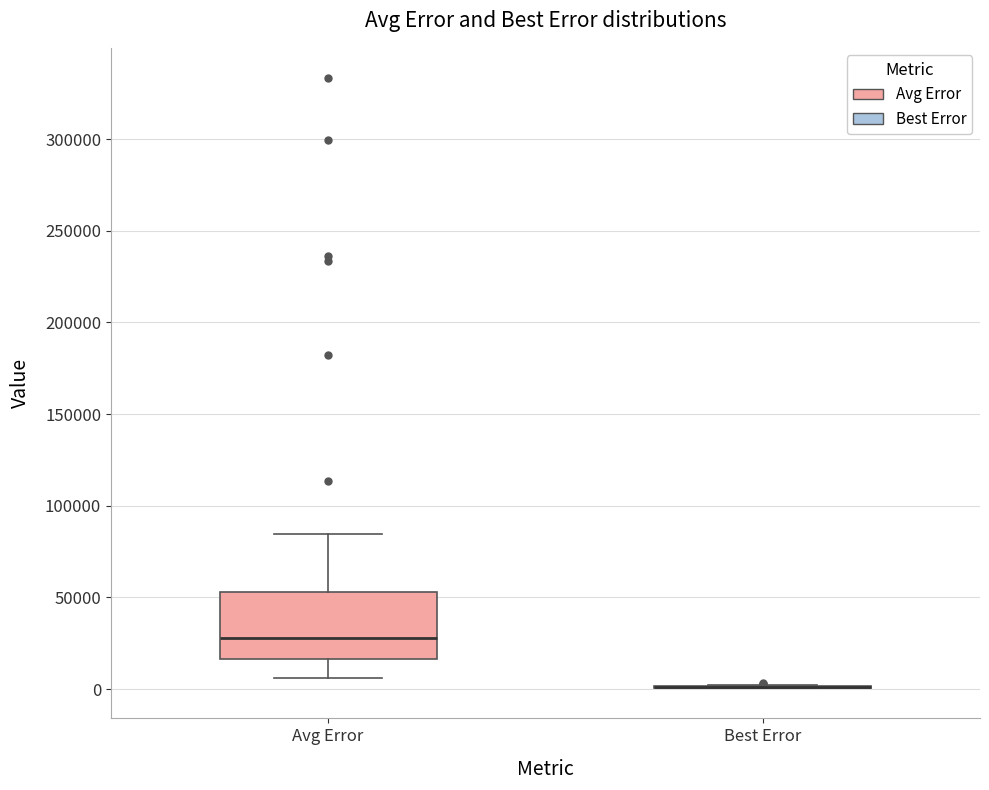

Reading left to right, transcribe this box plot: for each box, give where its median line is, the range the box spans, and where its two whiskers end, as read against the y-axis. The values are not printed on the chart, so give them approximately, as read against the axis.

Avg Error: median 30000, box 15000 to 55000, whiskers 5000 to 85000
Best Error: box collapsed to a line at 0, whiskers 0 to 0